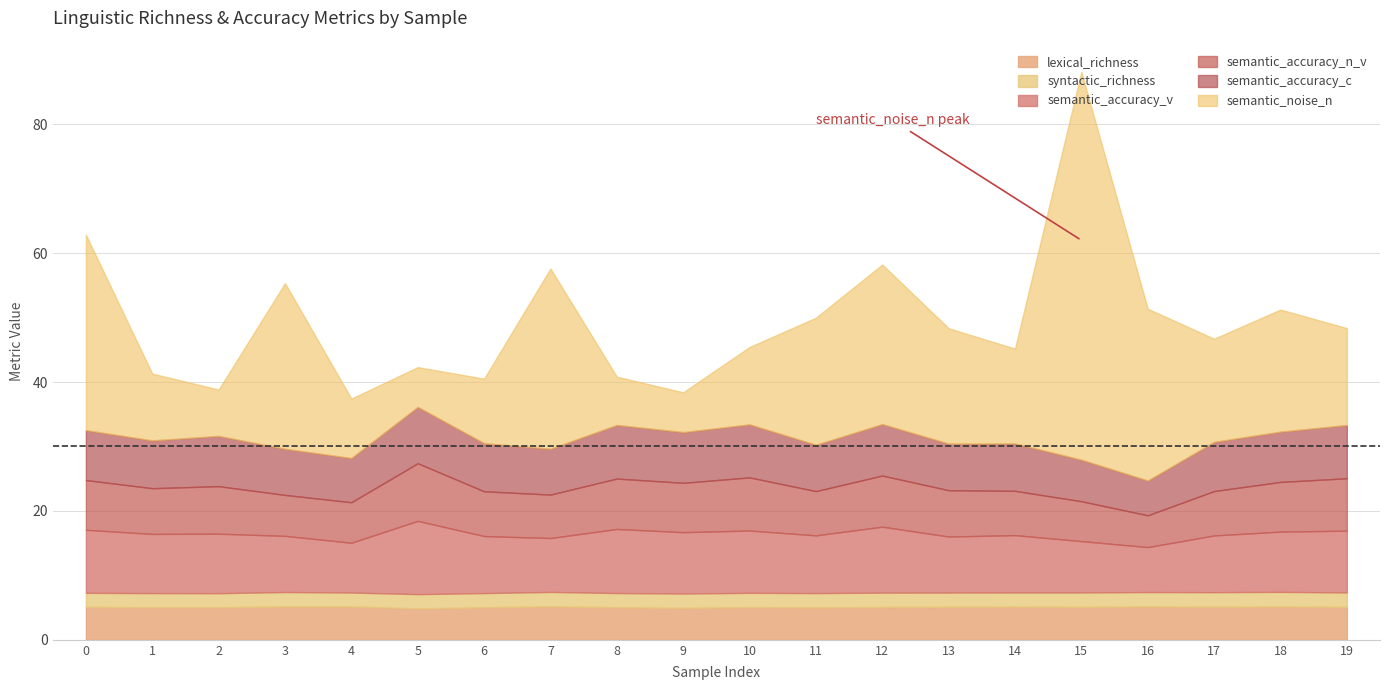

Reading left to right, list all the values displayed in this chart.

lexical_richness: 5.1	5.0	5.0	5.2	5.2	4.9	5.0	5.2	5.1	5.0	5.1	5.0	5.1	5.1	5.2	5.1	5.2	5.1	5.2	5.1
syntactic_richness: 2.2	2.2	2.2	2.2	2.2	2.2	2.2	2.2	2.2	2.2	2.2	2.2	2.2	2.2	2.2	2.2	2.2	2.3	2.3	2.2
semantic_accuracy_v: 9.8	9.2	9.2	8.7	7.7	11.4	8.8	8.4	9.9	9.5	9.7	9.0	10.2	8.7	8.9	8.0	7.0	8.8	9.3	9.6
semantic_accuracy_n_v: 7.7	7.1	7.4	6.4	6.3	8.9	6.9	6.7	7.8	7.7	8.2	6.9	7.9	7.2	6.9	6.2	4.9	6.9	7.7	8.1
semantic_accuracy_c: 7.7	7.4	7.8	7.2	6.9	8.7	7.5	7.1	8.3	7.9	8.2	7.2	8.0	7.2	7.4	6.4	5.4	7.6	7.8	8.3
semantic_noise_n: 30.3	10.4	7.2	25.7	9.2	6.2	10.0	28.0	7.5	6.2	12.0	19.7	24.8	17.9	14.7	60.2	26.7	16.0	18.9	15.0